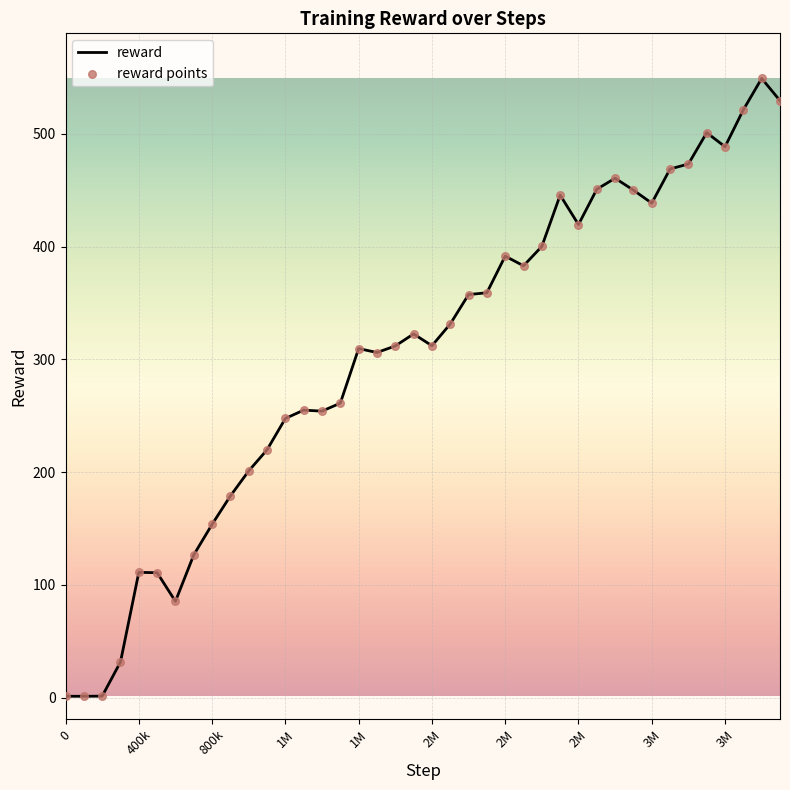

What is the difference between the maximum and minimum values?

548.0